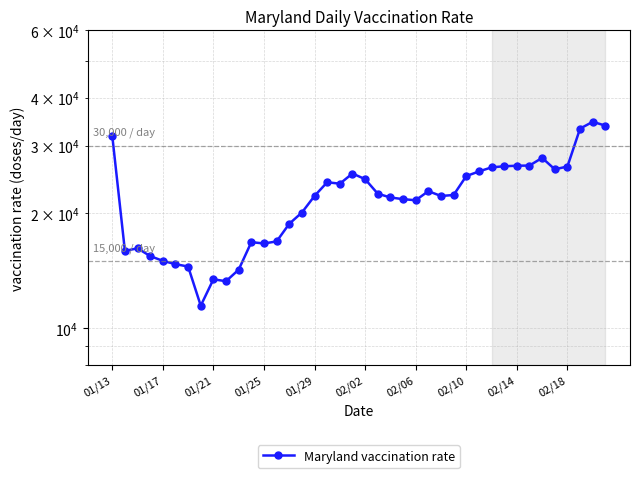

The value at 01/13 is 31825. True or false?

True